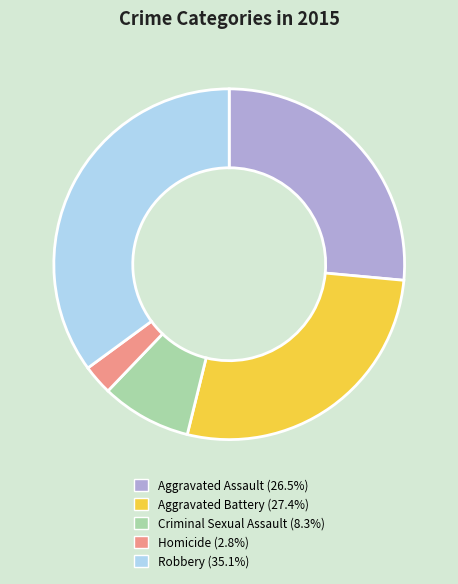

What is the ratio of the value at Robbery (35.1%) to the value at Aggravated Assault (26.5%)?

1.3